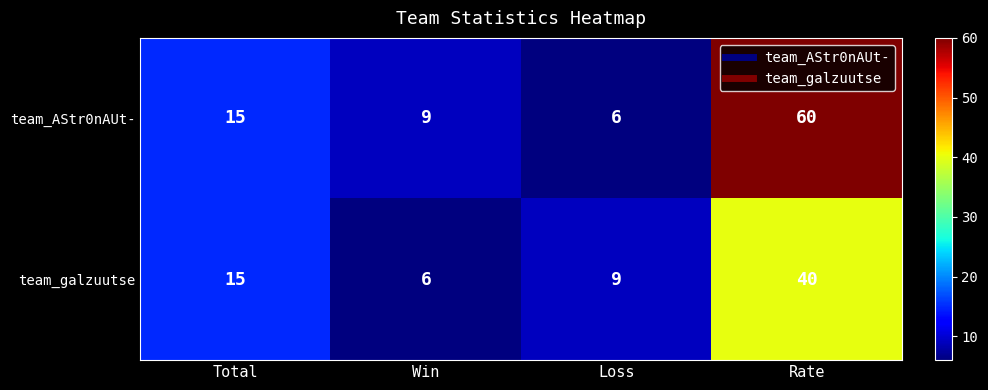

Read the team_AStr0nAUt- value at Total.

15